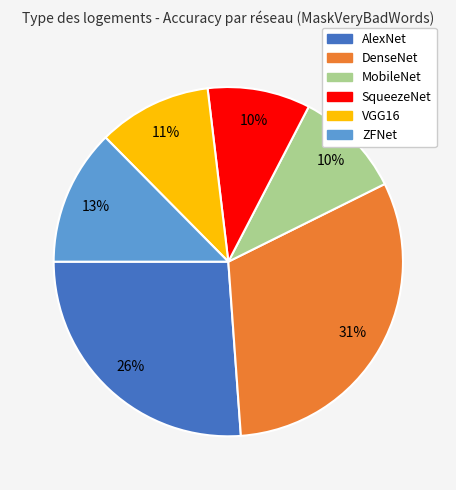

To the nearest percent, what is the average slice percentage?

17%